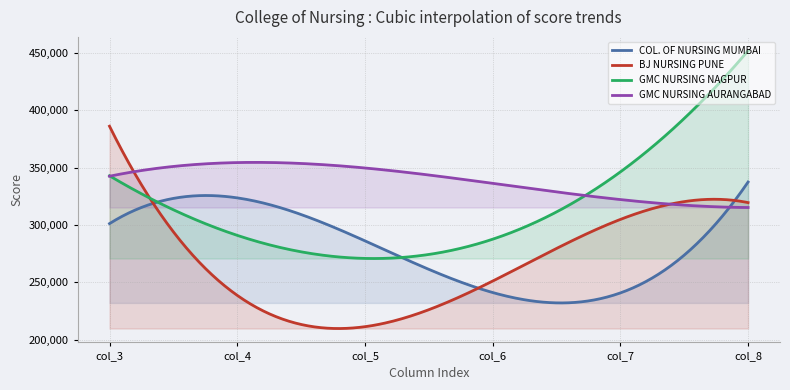

At col_4, list the series in order from largest to smallest.

GMC NURSING AURANGABAD, COL. OF NURSING MUMBAI, GMC NURSING NAGPUR, BJ NURSING PUNE